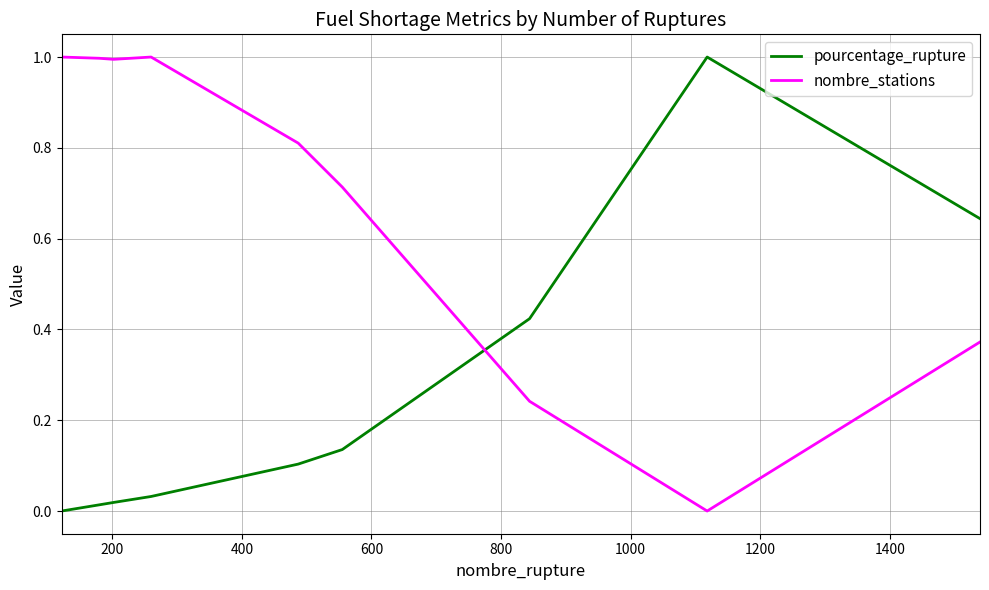

What is the difference between the maximum and minimum values in the nombre_stations series?

1.0